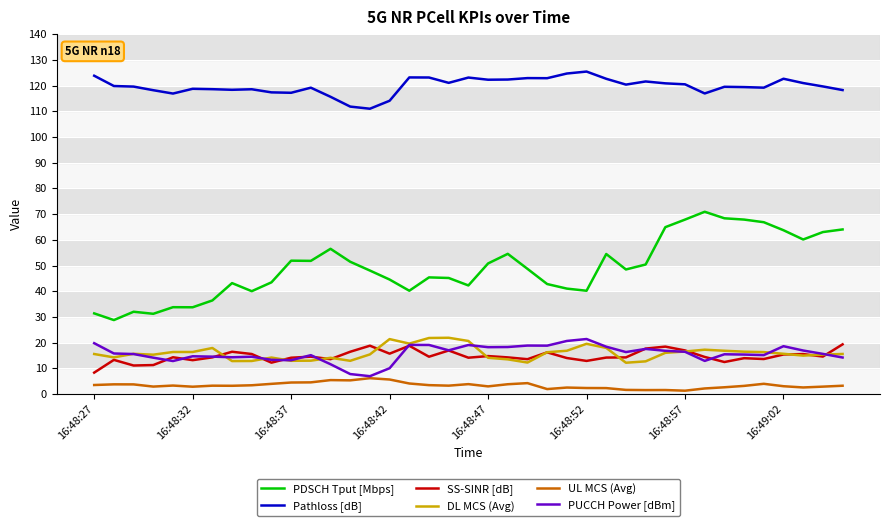

What is the greatest value displayed?

125.4